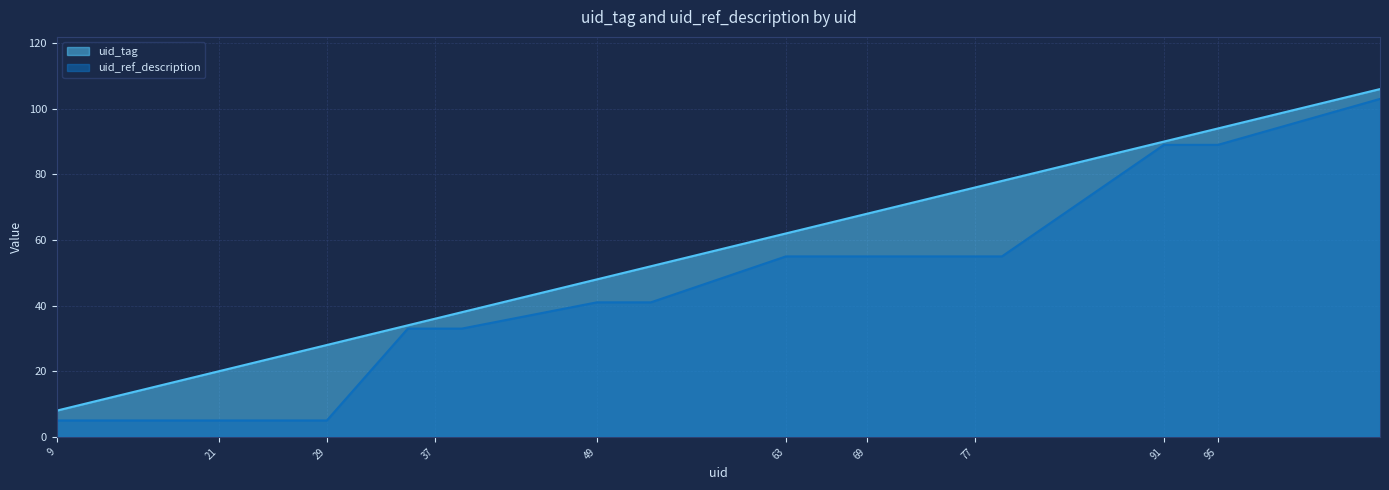

How many distinct data groups are displayed?

2